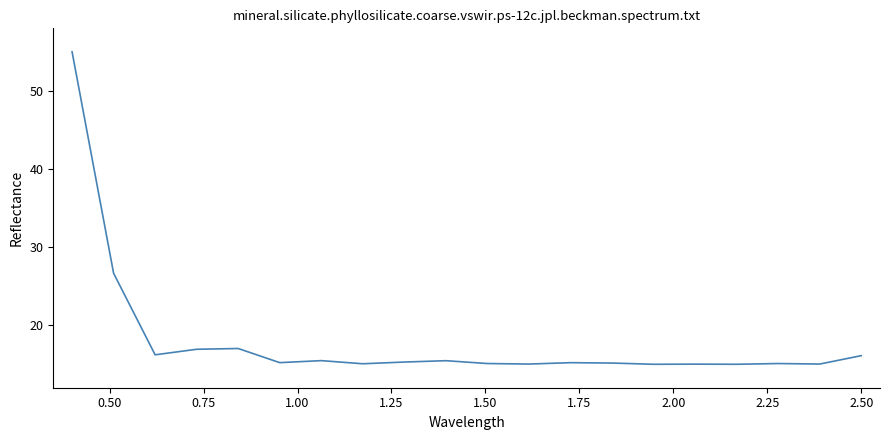

What is the difference between the maximum and minimum values?

40.0